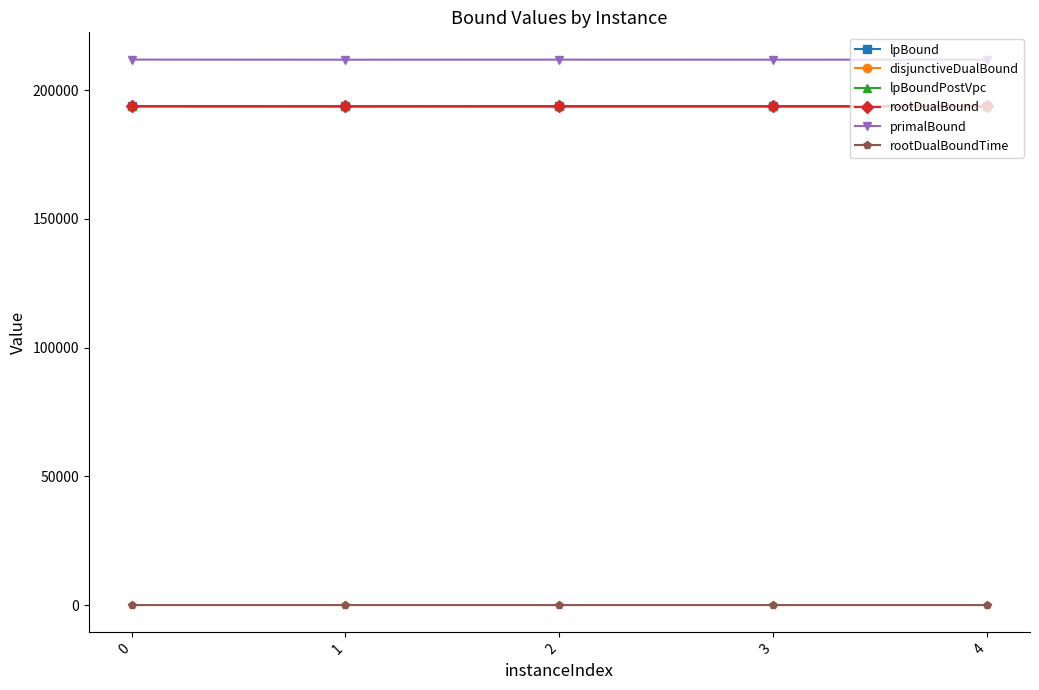

List the labels in order of disjunctiveDualBound value, smallest first.

1, 4, 2, 3, 0